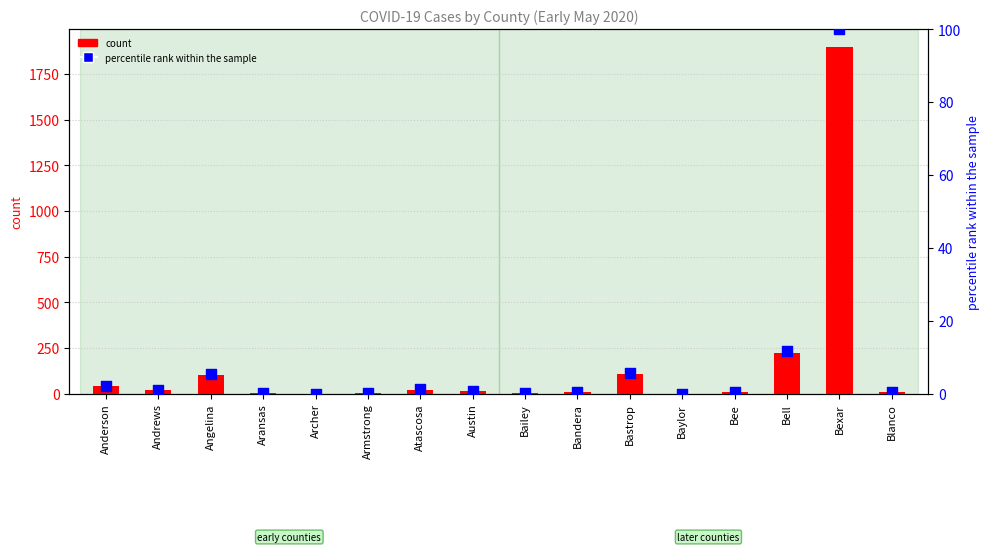

At how many categories does at least one series exceed 601?

1